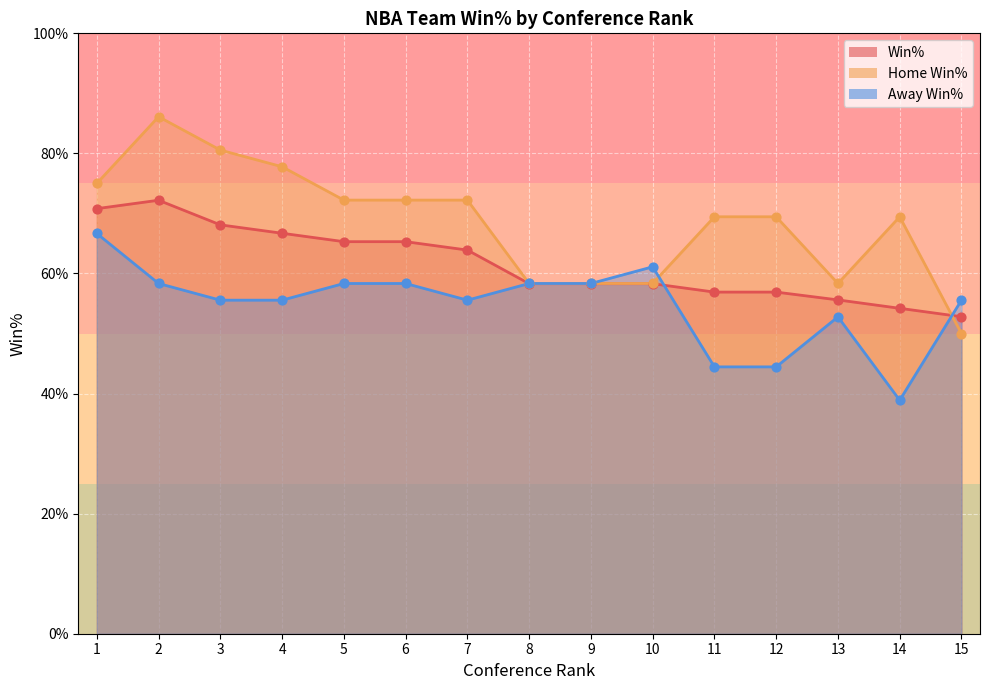

At how many categories does at least one series exceed 0?

15